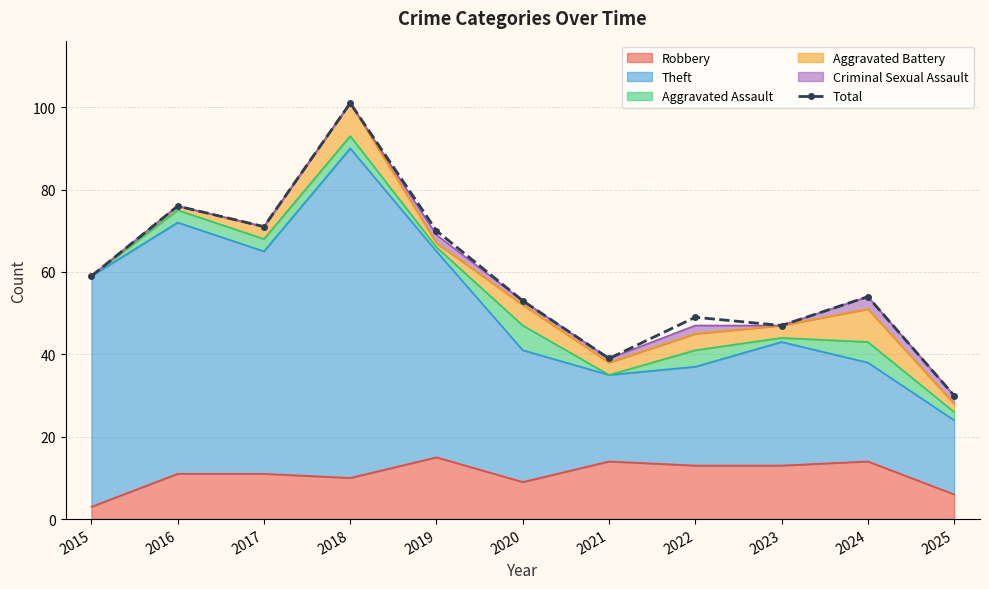

Rank the categories by value from highest to lowest.

2018, 2016, 2017, 2019, 2015, 2024, 2020, 2022, 2023, 2021, 2025